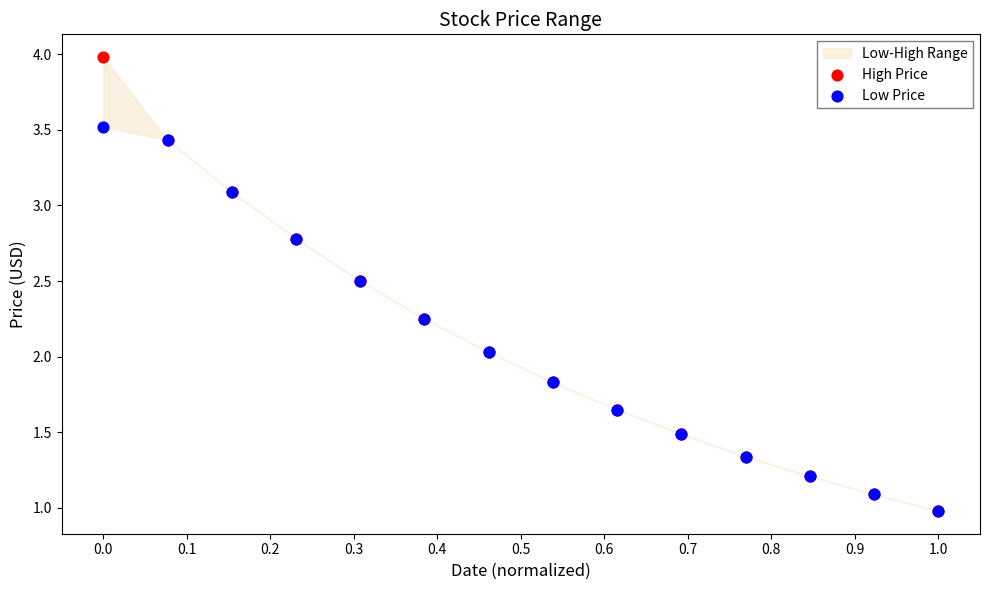

Which series reaches the maximum Y coordinate?

High Price